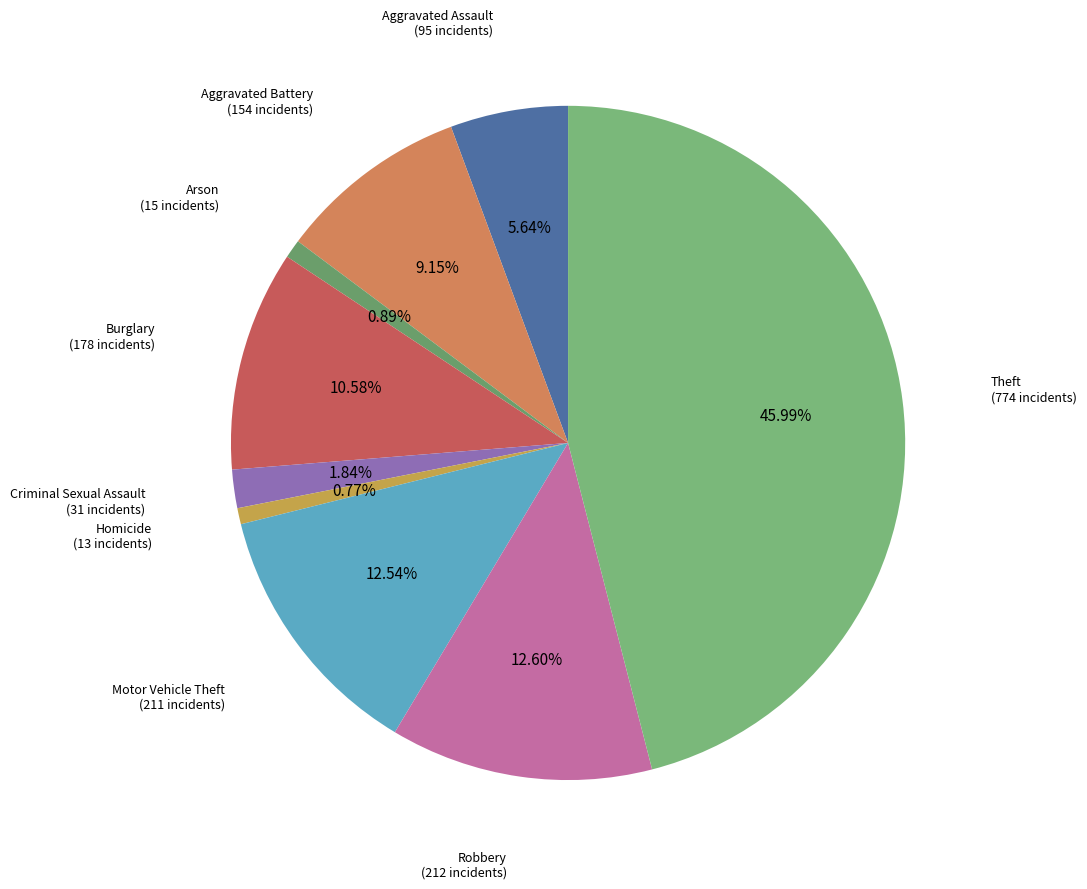

Does any single category account for the majority?

No